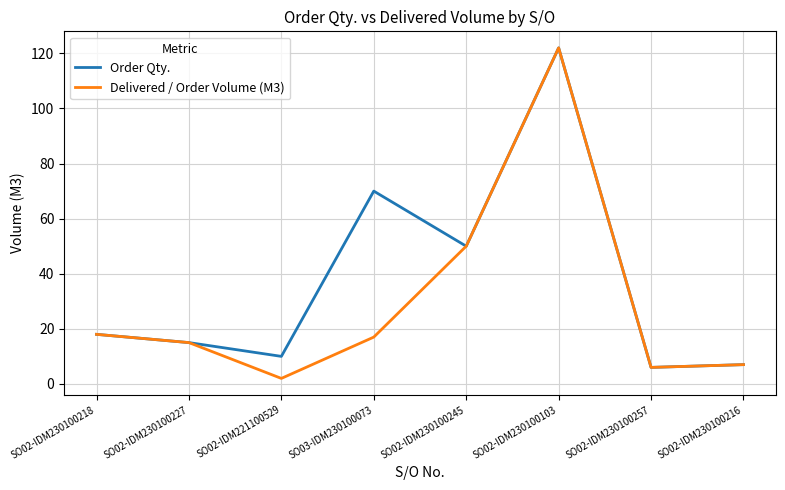

The value of Order Qty. at SO03-IDM230100073 is 16. True or false?

False